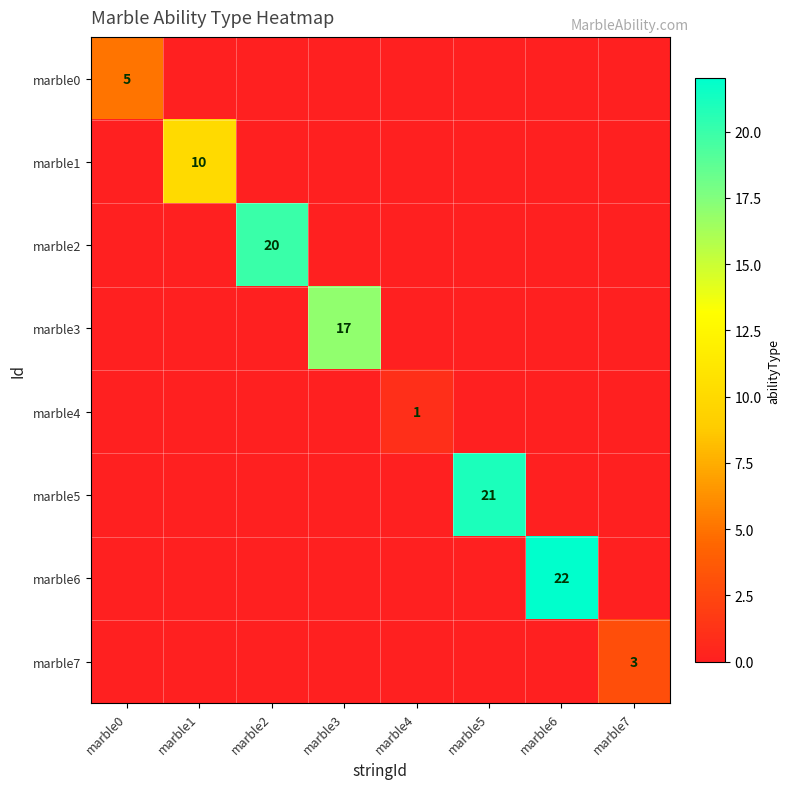

At which category is the sum across all series the highest?

marble6